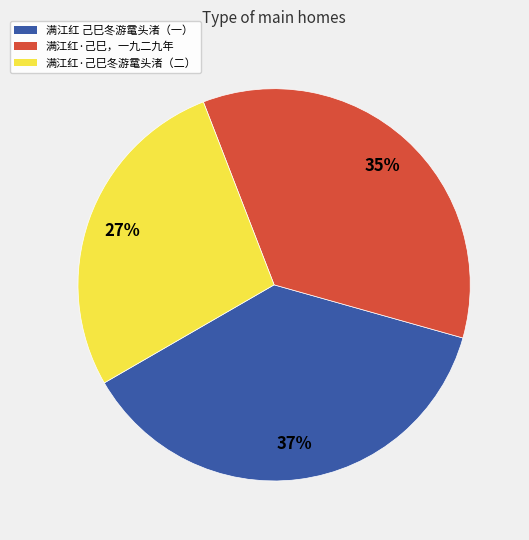

Count the number of slices in the pie.

3